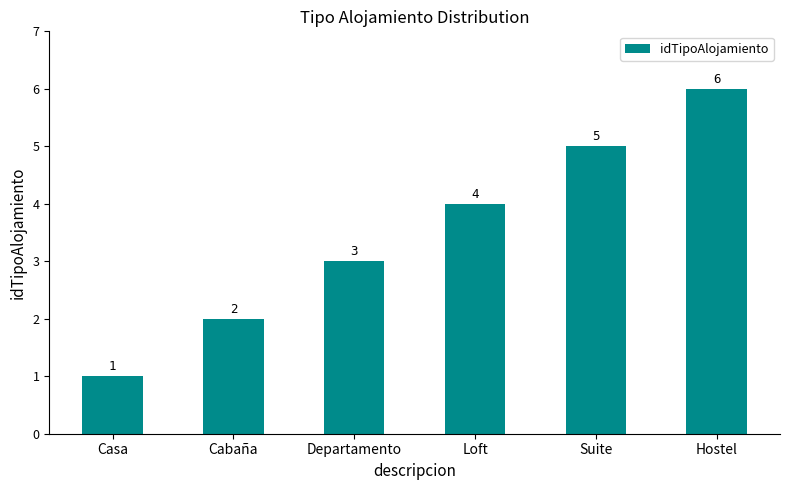

What is the sum of all values?

21